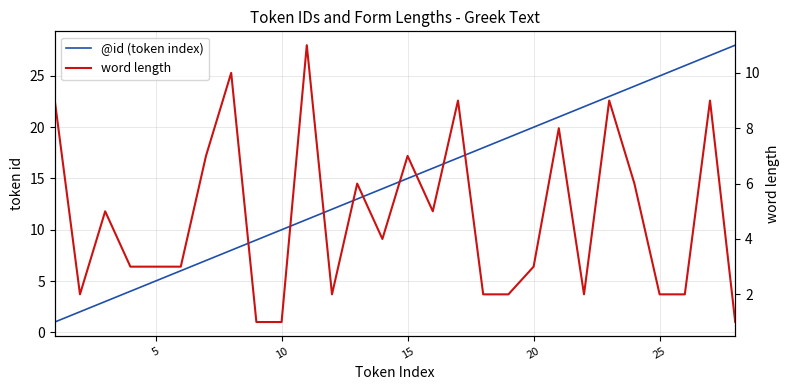

How many values in the @id (token index) series are below 15?

14